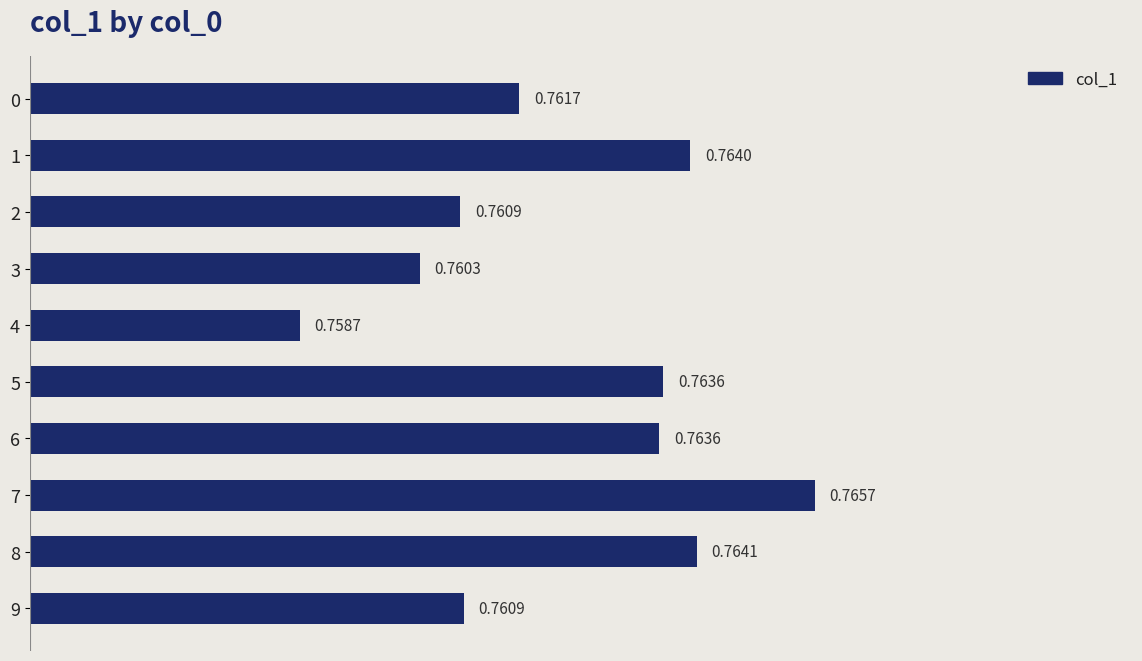

What is the sum of all values?

7.6